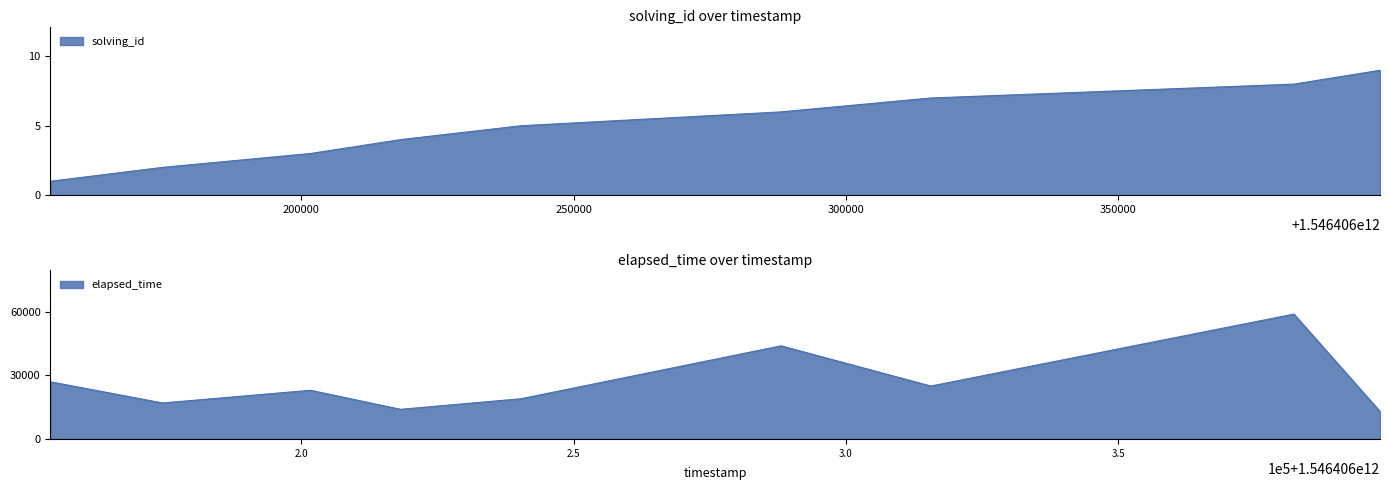

At how many categories does at least one series exceed 39289?

2